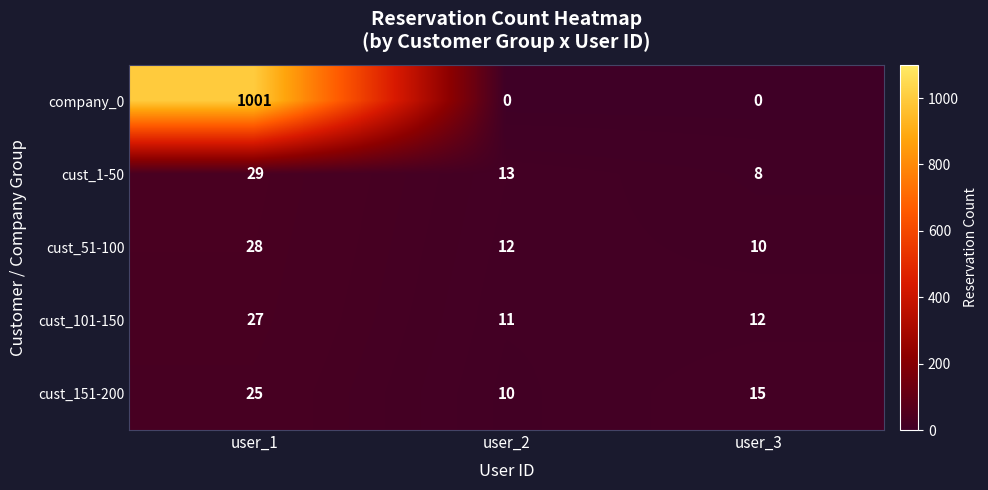

At which label does cust_101-150 first exceed 12?

user_1